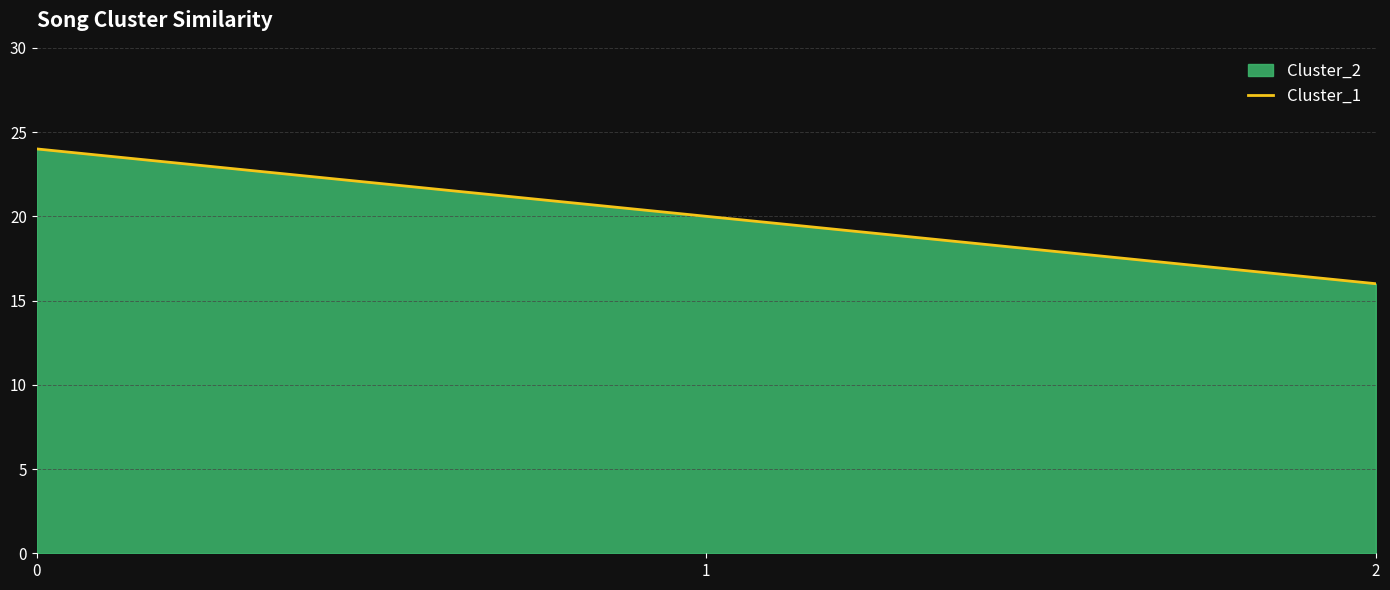

Does the chart display data point markers on the line(s)?

No